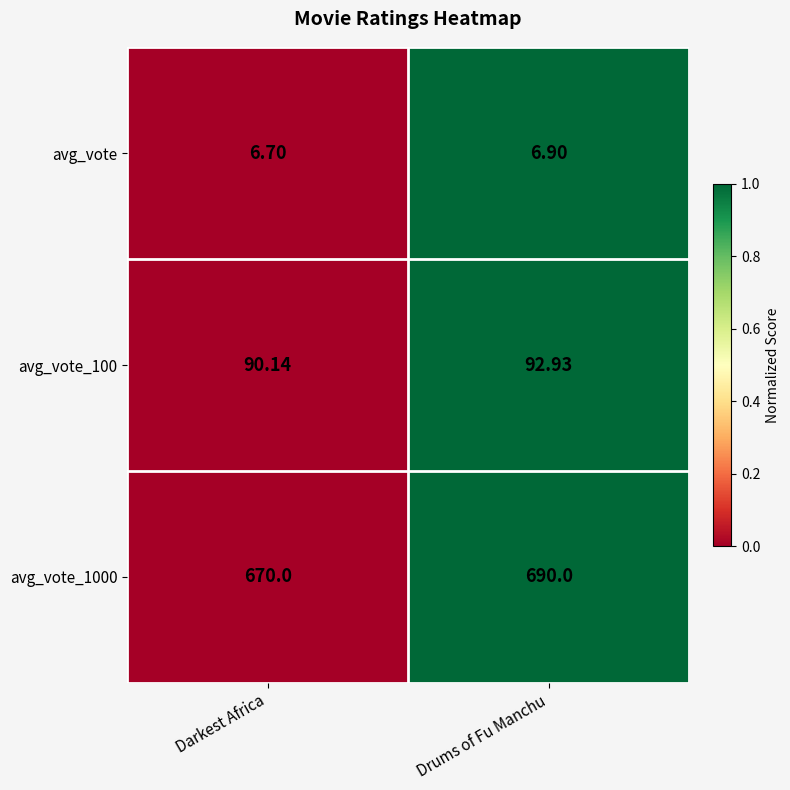

At which label does avg_vote_1000 reach its minimum?

Darkest Africa